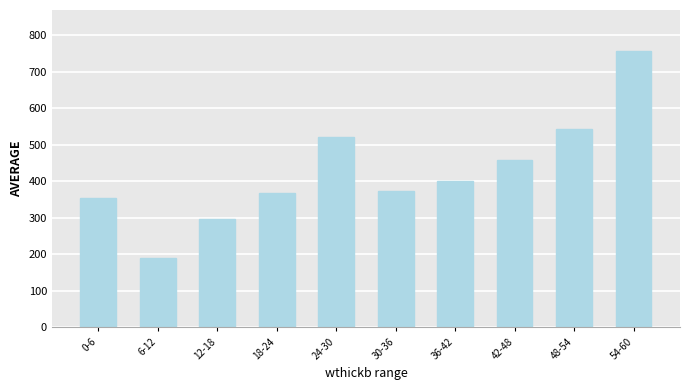

What is the label of the 6th bar from the right?

24-30